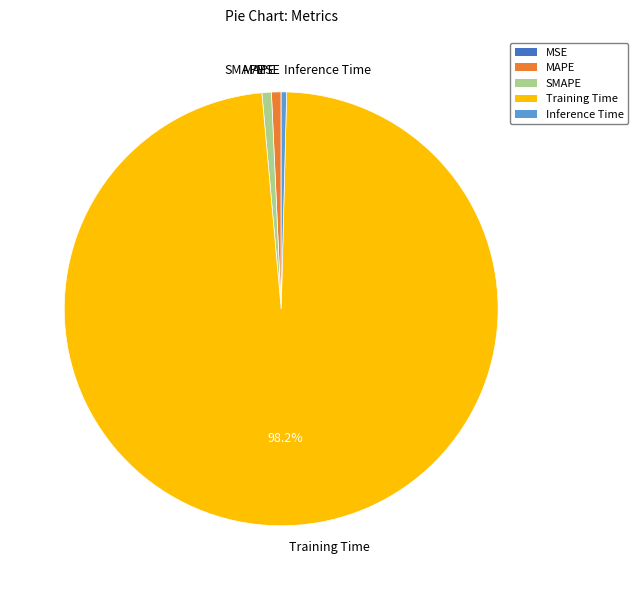

Which slice is the largest?

Training Time